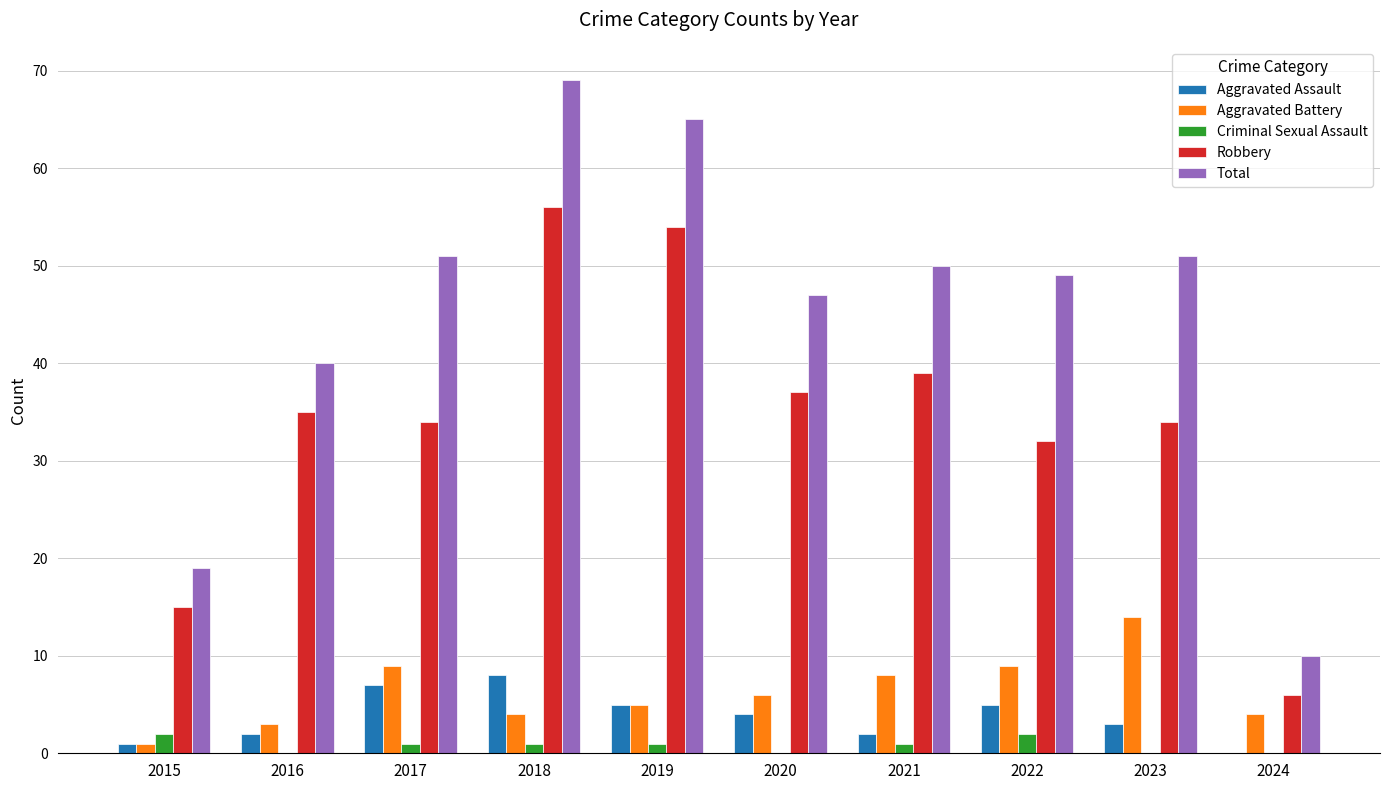

What is the average value of the Aggravated Assault series?

4